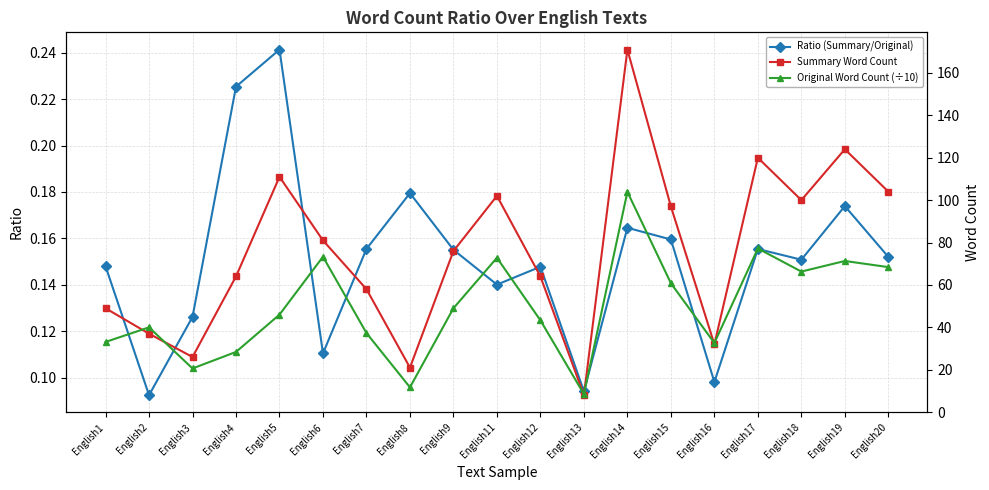

What is the difference between the maximum and minimum values in the Ratio (Summary/Original) series?

0.1